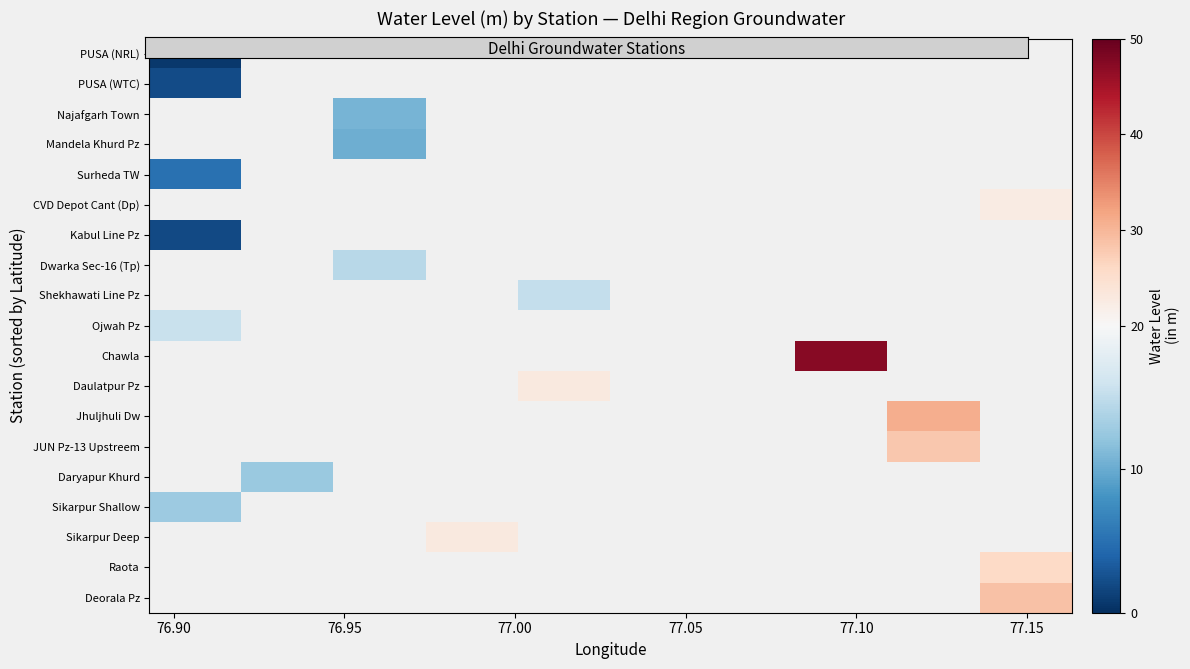

How many series are shown in this chart?

19